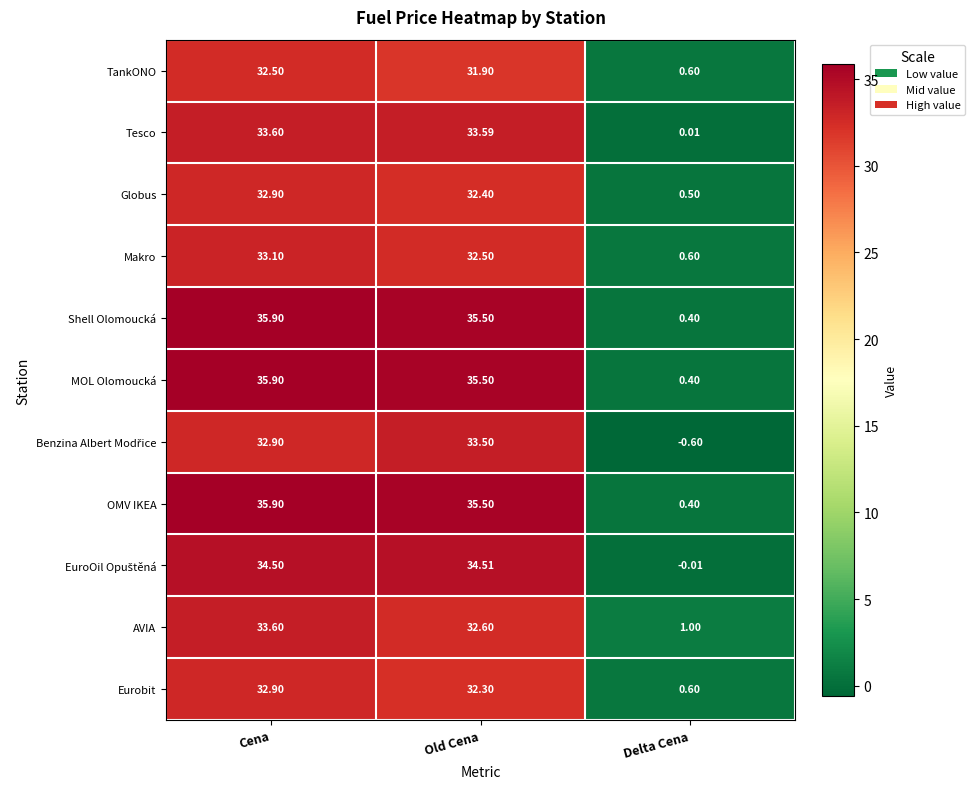

Is the value of Tesco at Old Cena greater than the value of Makro at Cena?

Yes